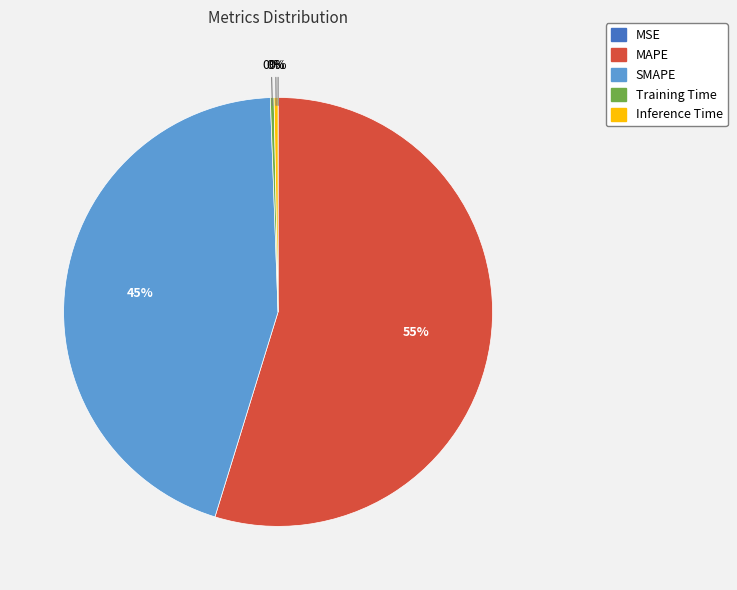

To the nearest percent, what is the difference between the largest and smallest slice percentages?

55%